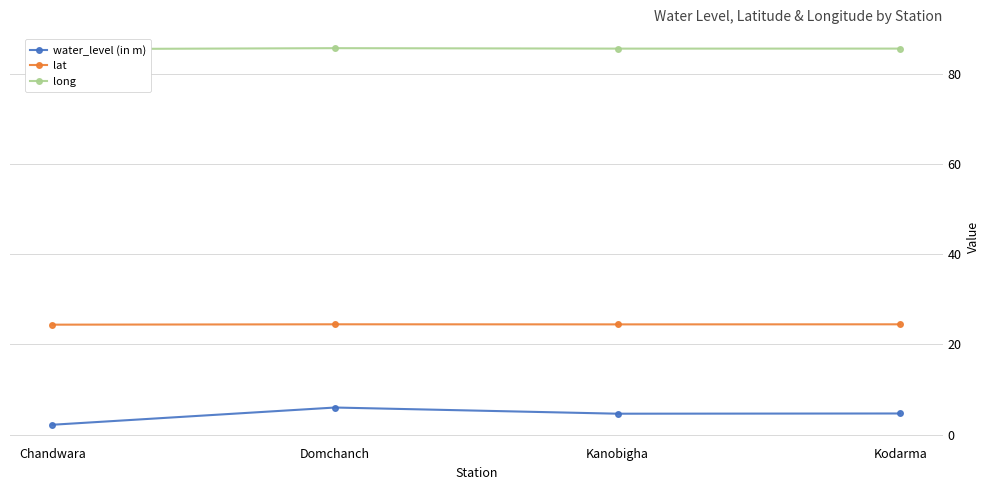

What is the greatest value displayed?

85.7